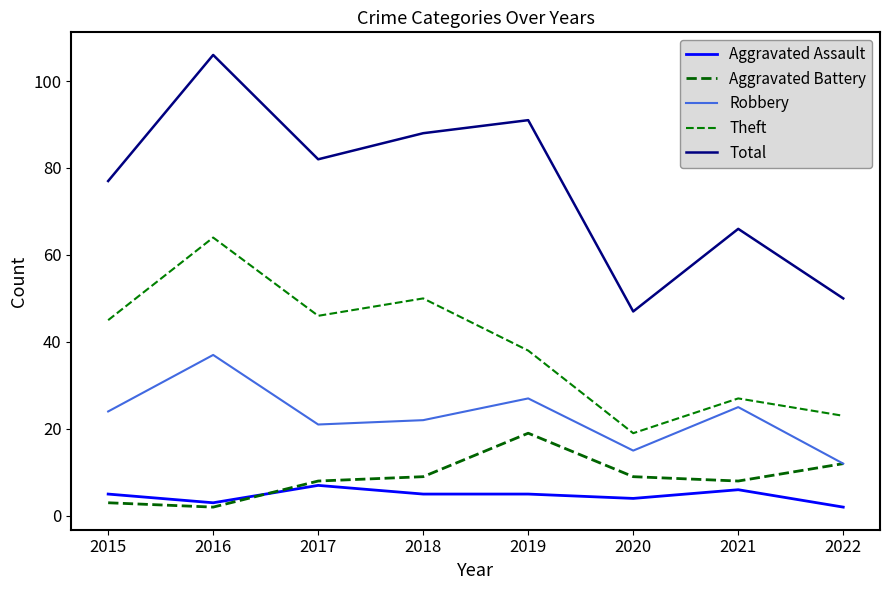

True or false: Aggravated Battery has more than 2 points higher than both neighbors.

False